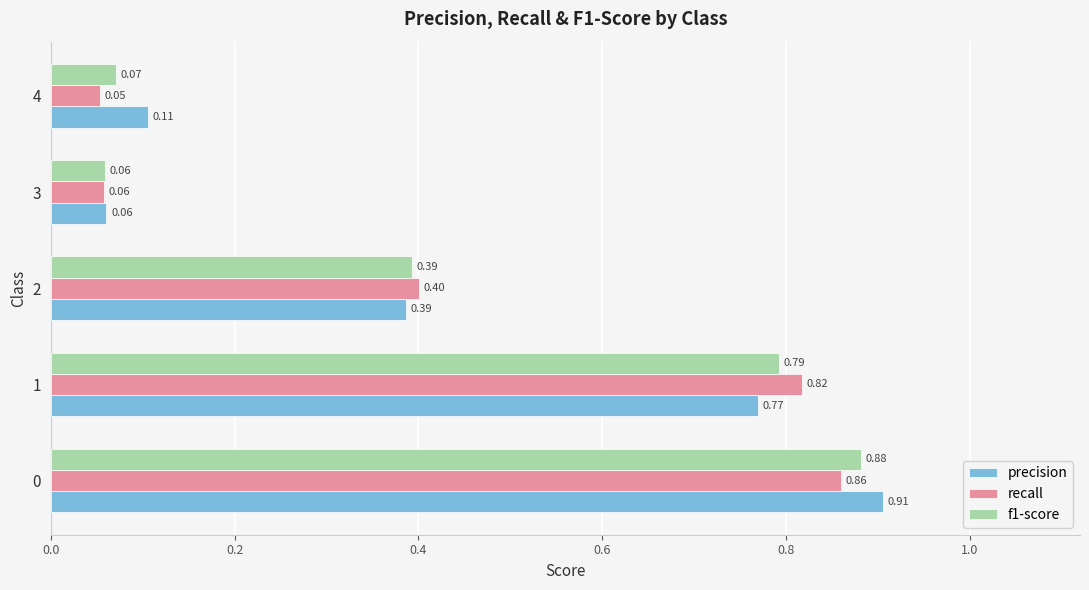

What is the total value across all series at 0?

2.6